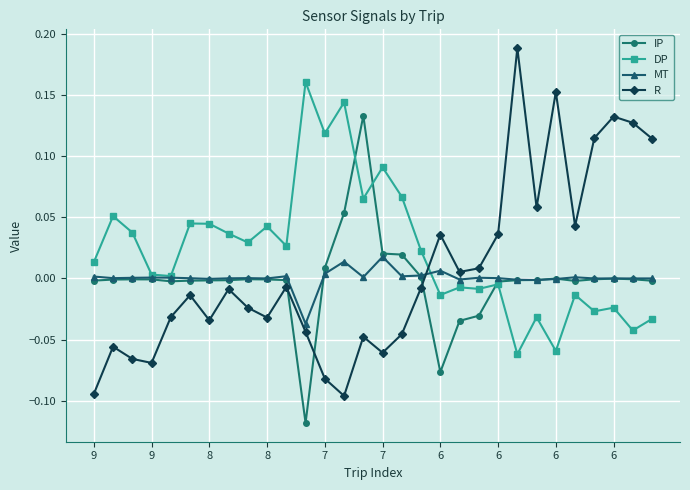

How many categories are shown in the chart?

30